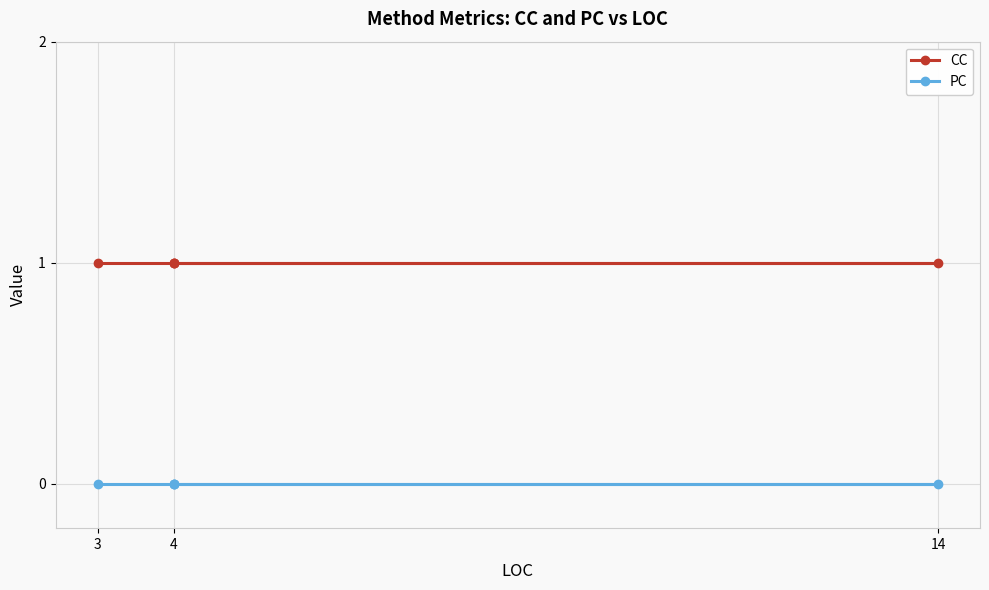

Which has a higher value, 4 or 4?

4